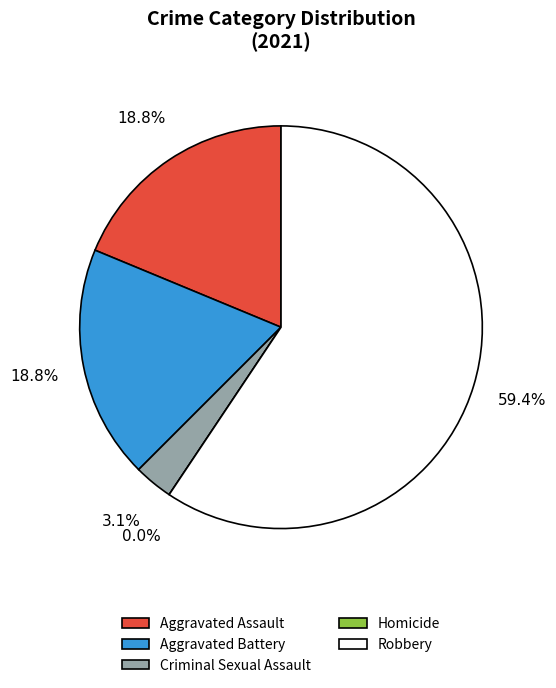

Count the number of slices in the pie.

5